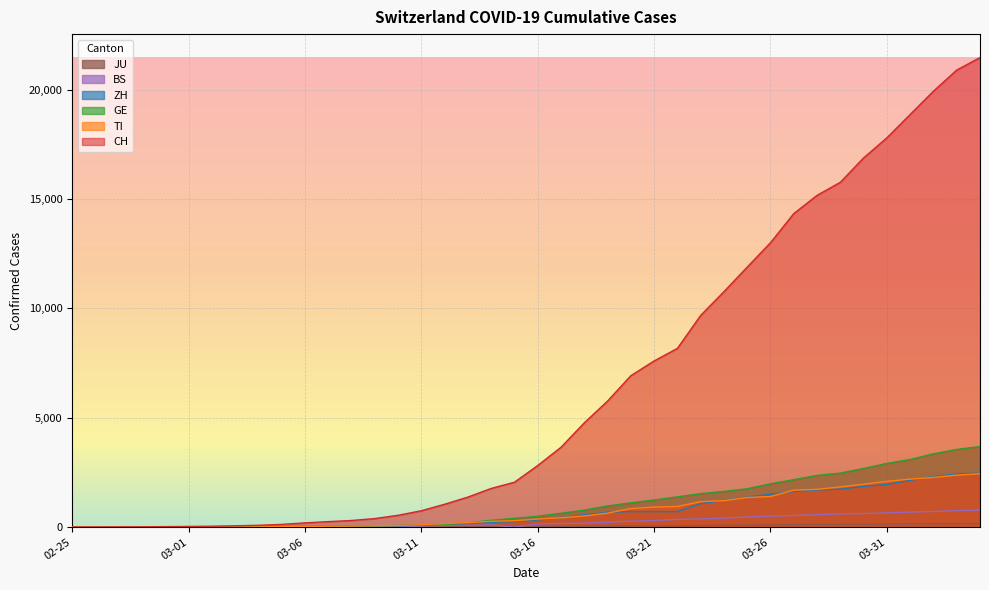

Count the number of data series in this chart.

6